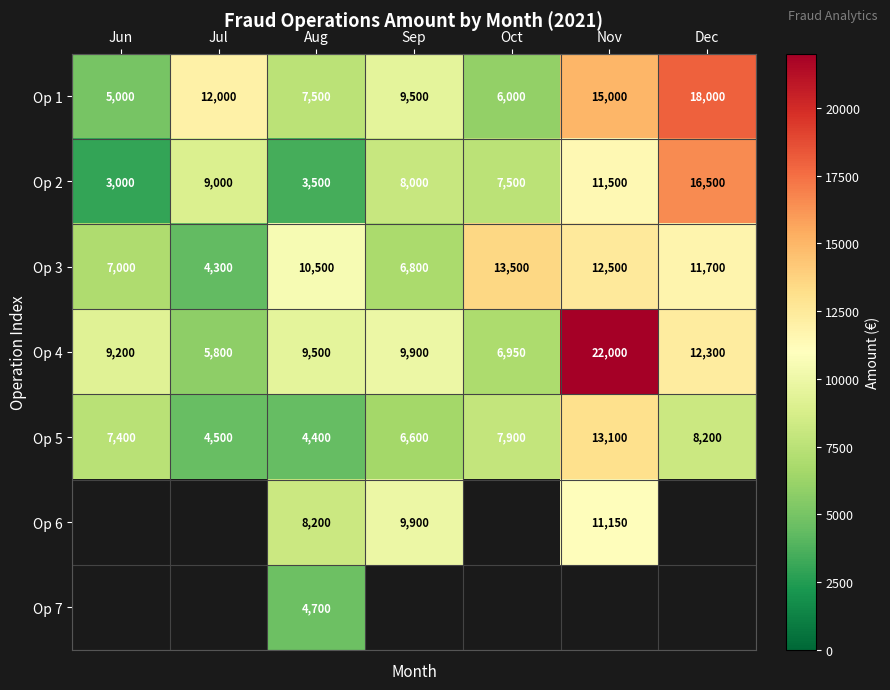

Is it true that Op 3 equals 14050 at Aug?

False